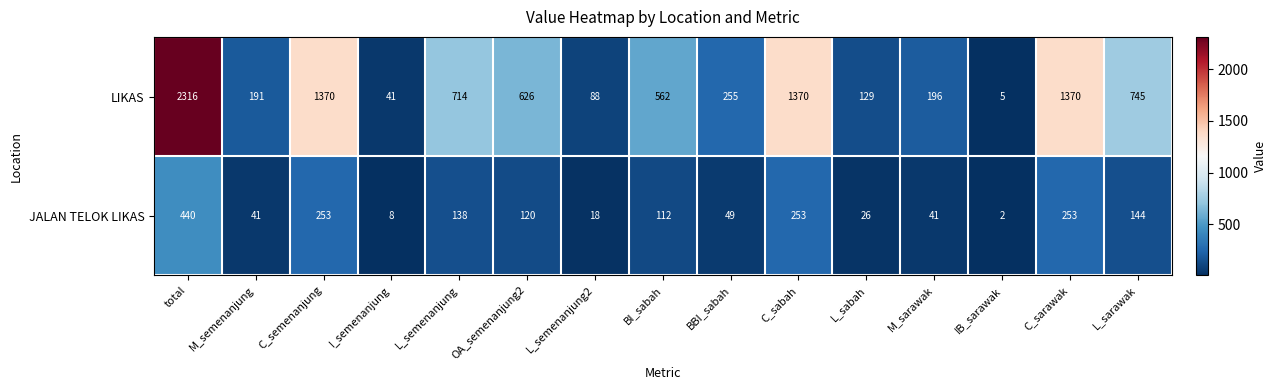

Rank the series by their average value, from lowest to highest.

JALAN TELOK LIKAS, LIKAS